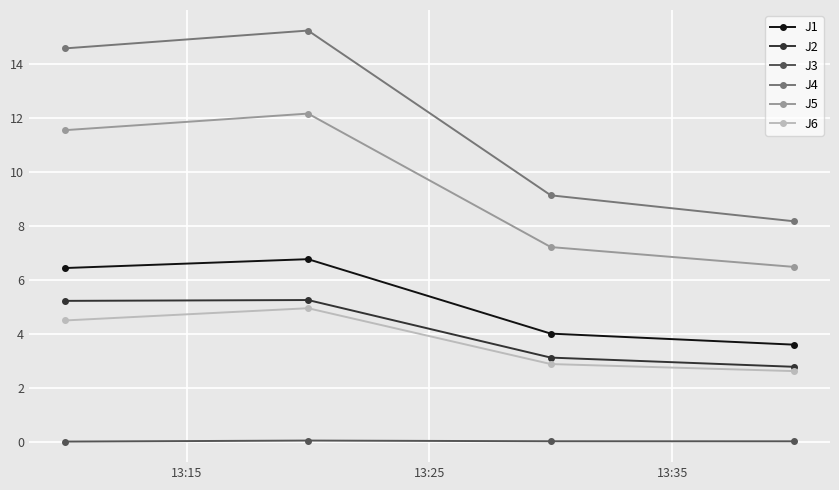

What is the value of the J4 point at the 3rd from the left?

9.1